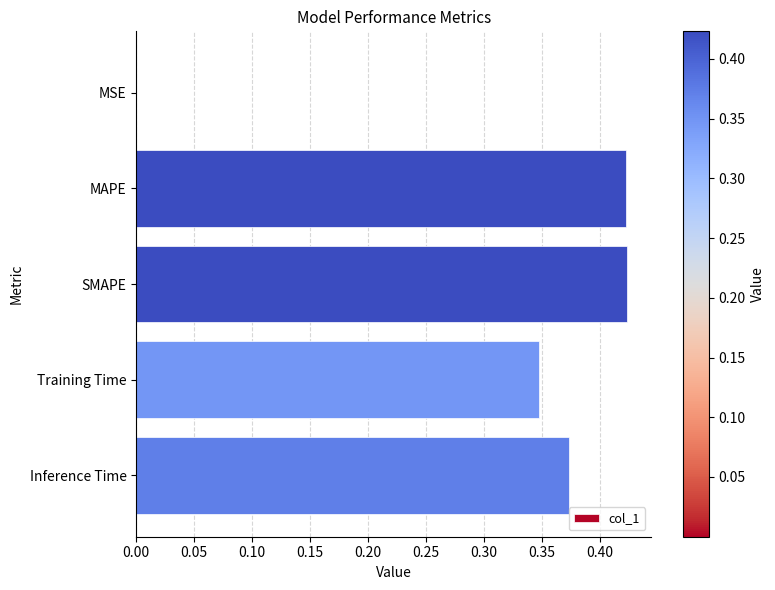

Which has a higher value, MAPE or MSE?

MAPE